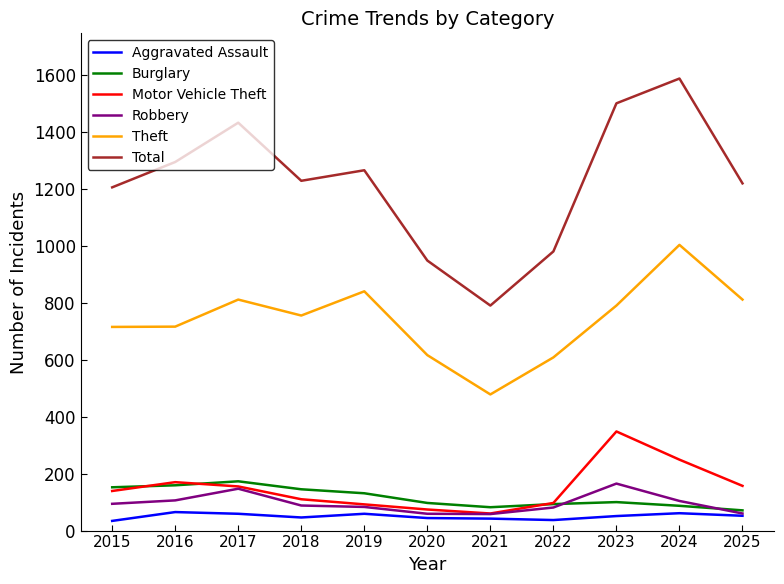

Which series has the widest spread of values?

Total